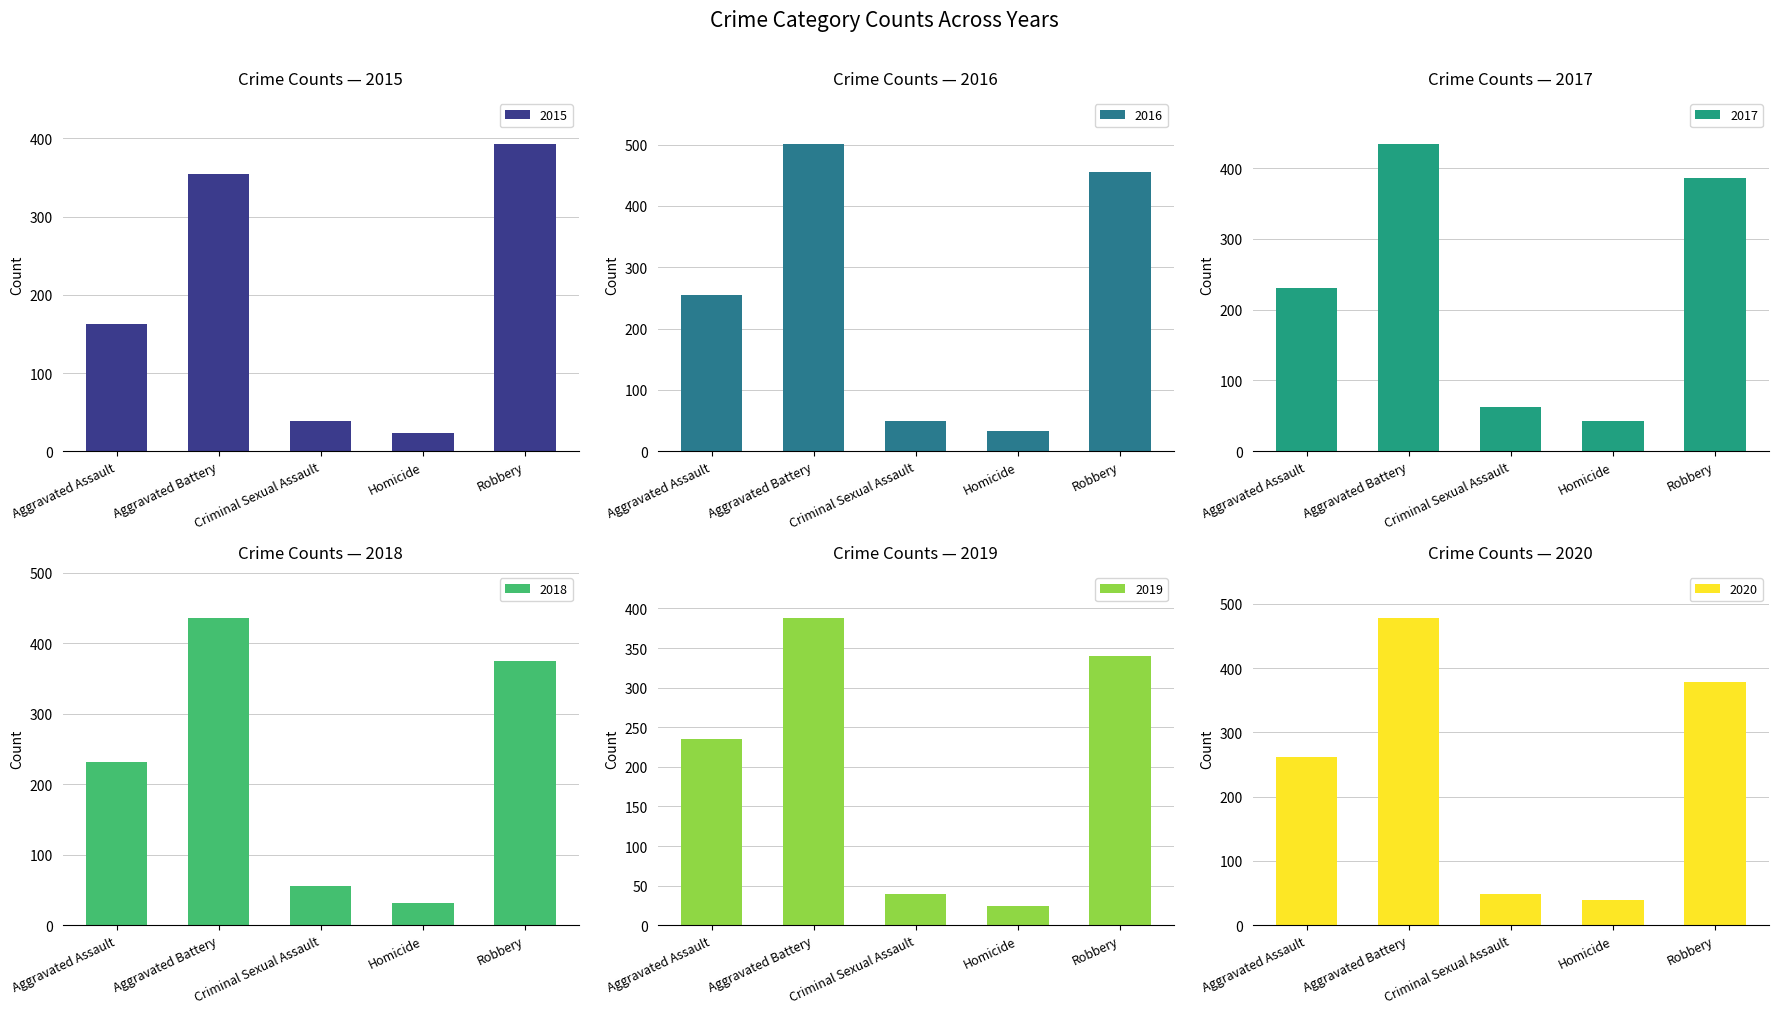

What is the maximum value for 2018?

436